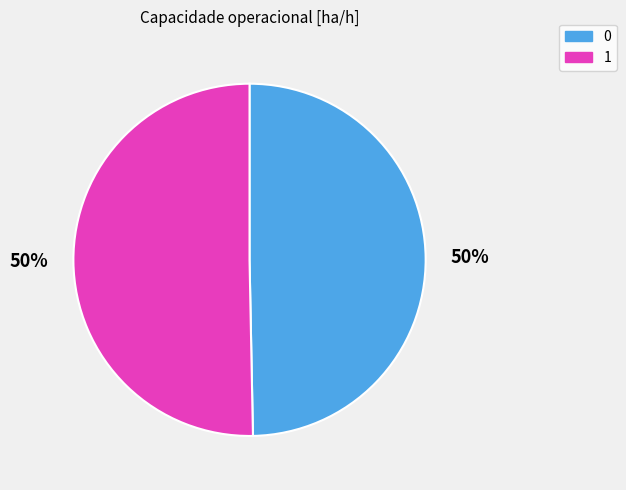

To the nearest percent, what is the average slice percentage?

50%